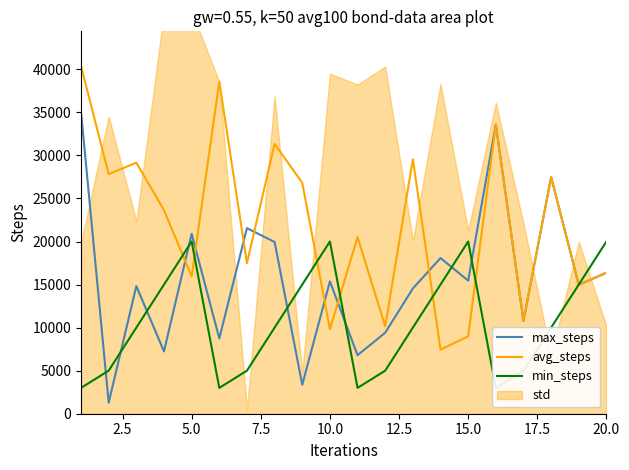

Reading left to right, list all the values displayed in this chart.

max_steps: 35051.4	1285.1	14820.1	7238.2	20901.4	8740.6	21551.3	19946.3	3360.9	15372.5	6794.6	9410.8	14545.7	18081.5	15456.9	33577.4	10779.8	27478.1	14964.7	16373.8
avg_steps: 40371.2	27821.4	29158.1	23638.7	15934.6	38555.4	17477.2	31340.9	26817.3	9812.6	20514.6	10149.9	29556.6	7445.1	8993.6	33577.4	10779.8	27478.1	14964.7	16373.8
min_steps: 3000.0	5000.0	10000.0	15000.0	20000.0	3000.0	5000.0	10000.0	15000.0	20000.0	3000.0	5000.0	10000.0	15000.0	20000.0	3000.0	5000.0	10000.0	15000.0	20000.0